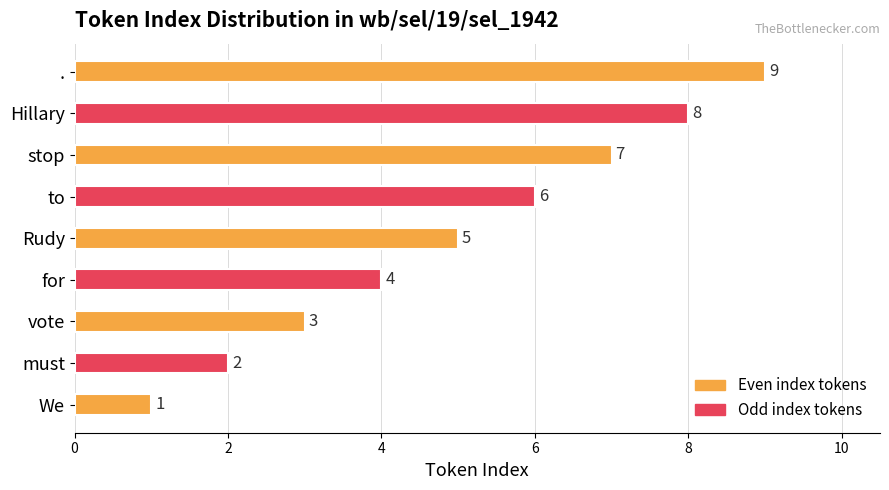

Where is the data nearest to the value 5?

Rudy